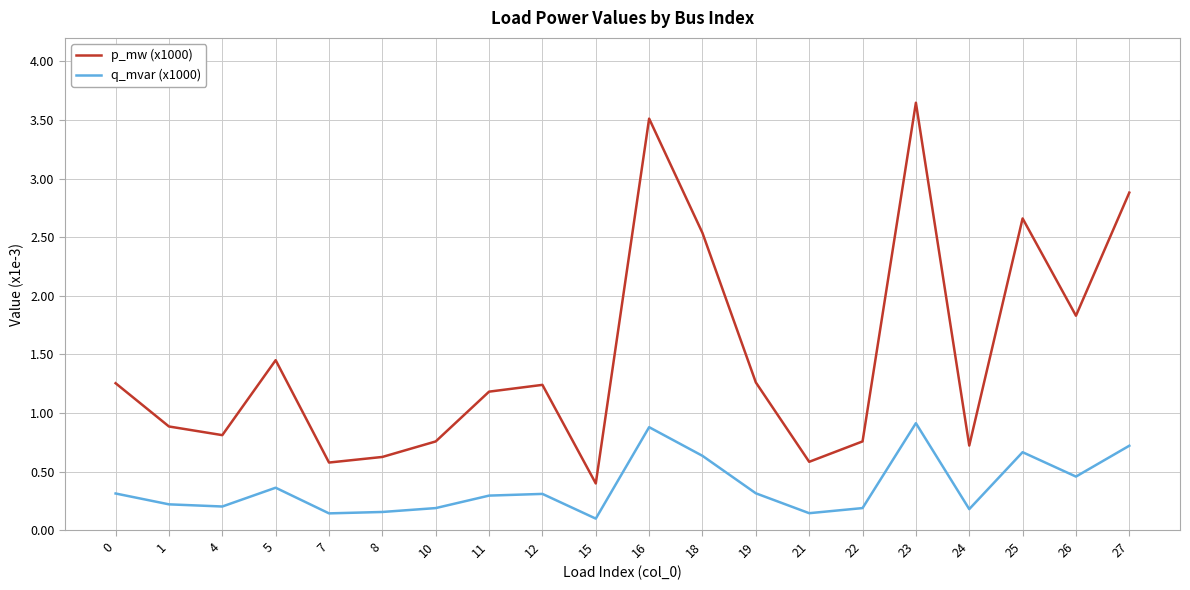

Which series changed the most between 21 and 27?

p_mw (x1000)